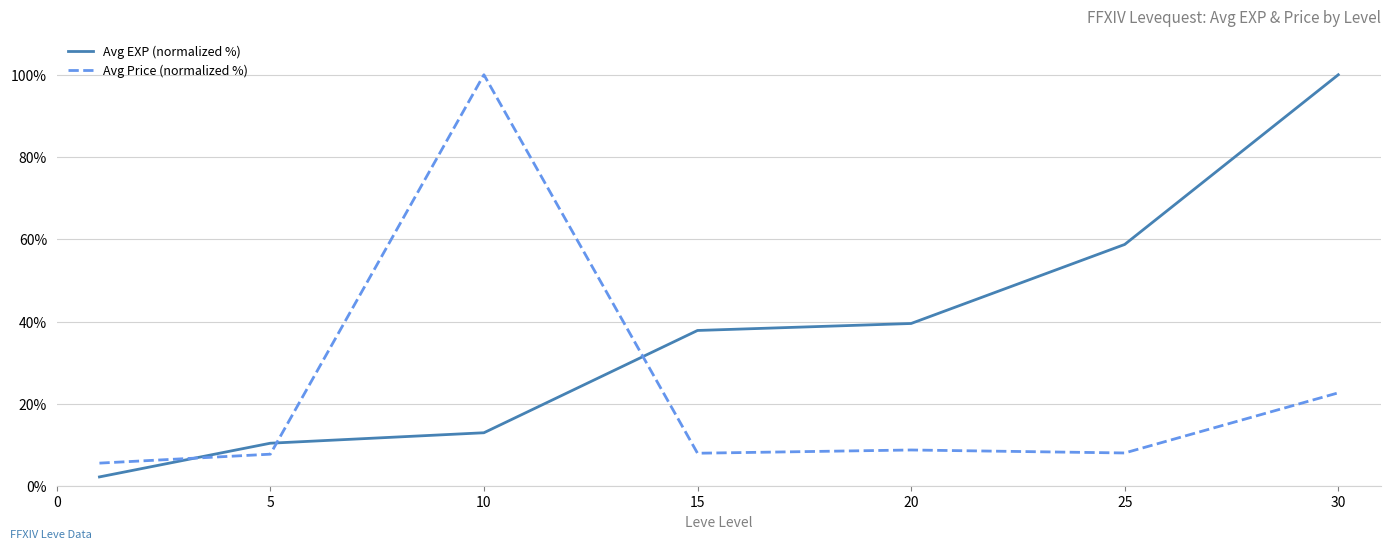

List the series in order of their overall mean, highest first.

Avg EXP (normalized %), Avg Price (normalized %)